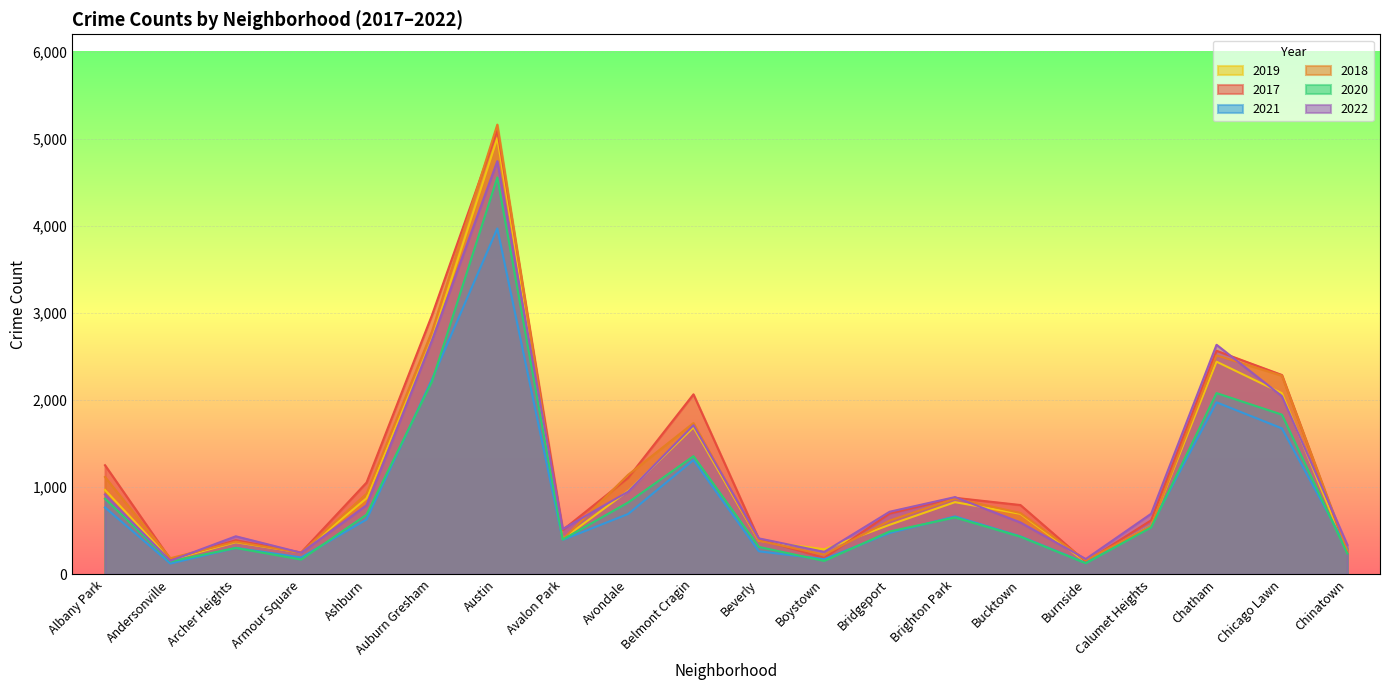

Between Auburn Gresham and Austin, which series saw the biggest shift?

2018